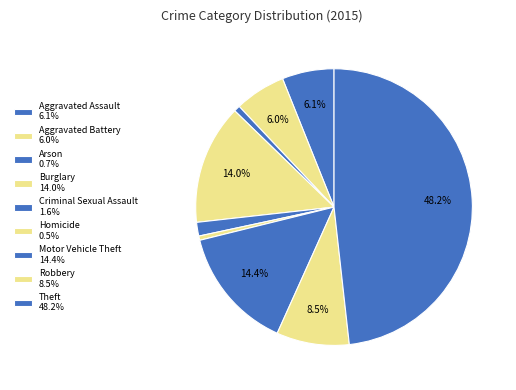

To the nearest percent, what is the combined percentage of Burglary and Homicide?

15%